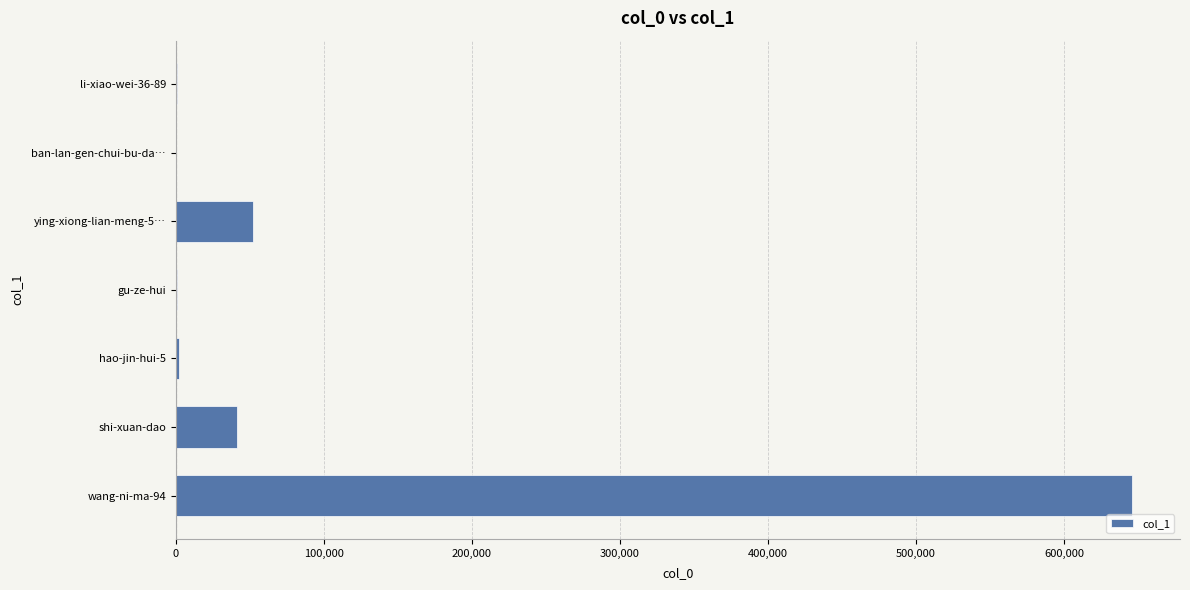

Which category has the highest value across all series?

wang-ni-ma-94